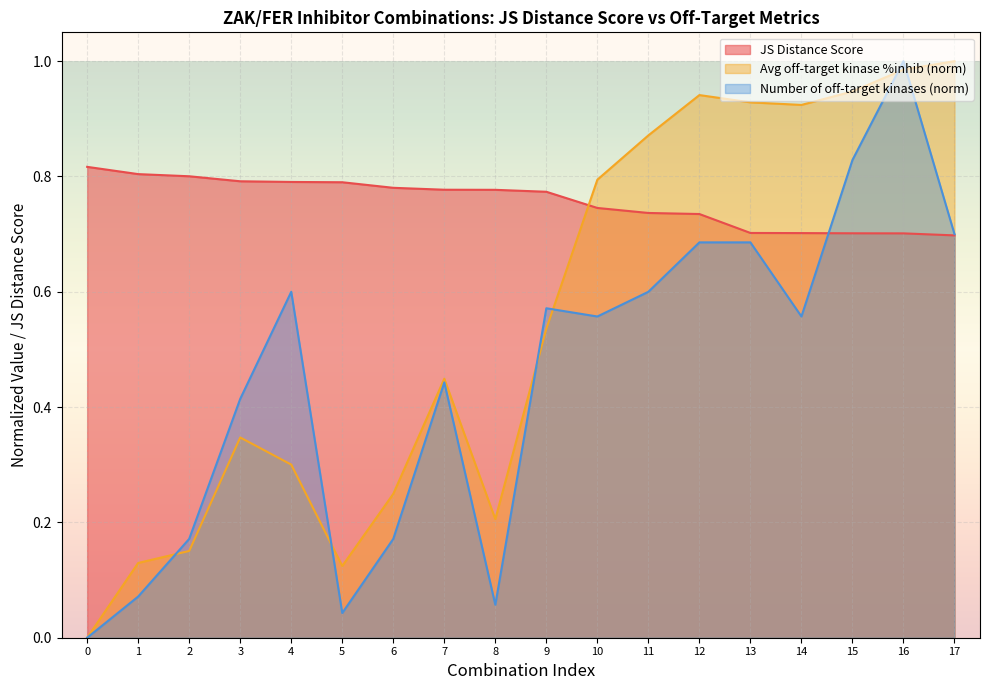

Which series has the largest range (max minus min)?

Average off-target kinase %inhib